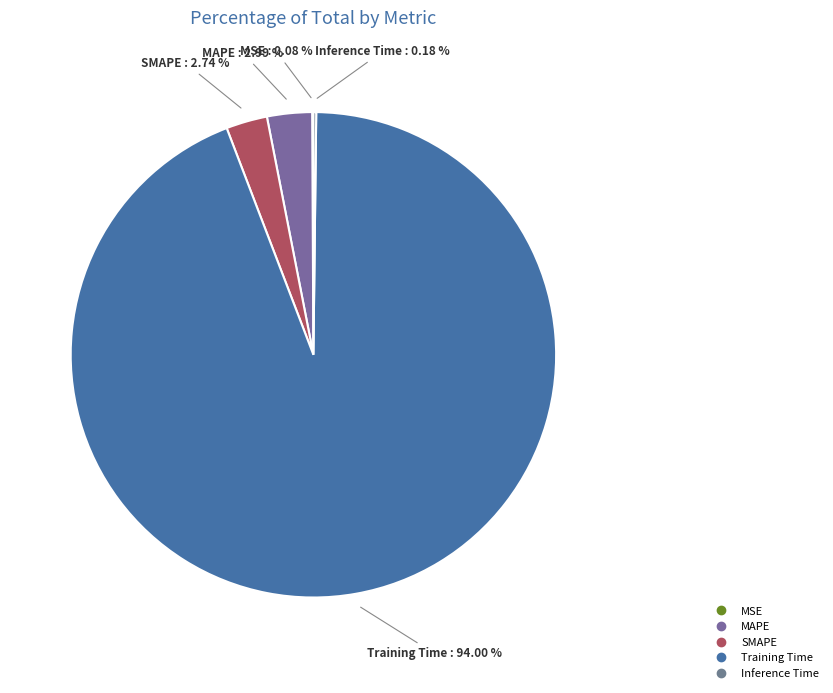

Which has a higher value, MAPE or Training Time?

Training Time